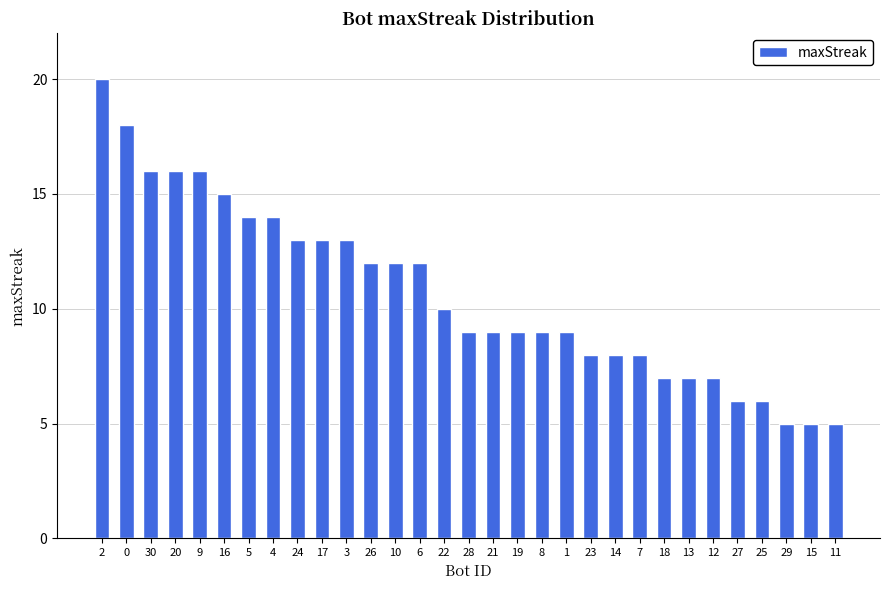

Where does the data first go above 9?

2